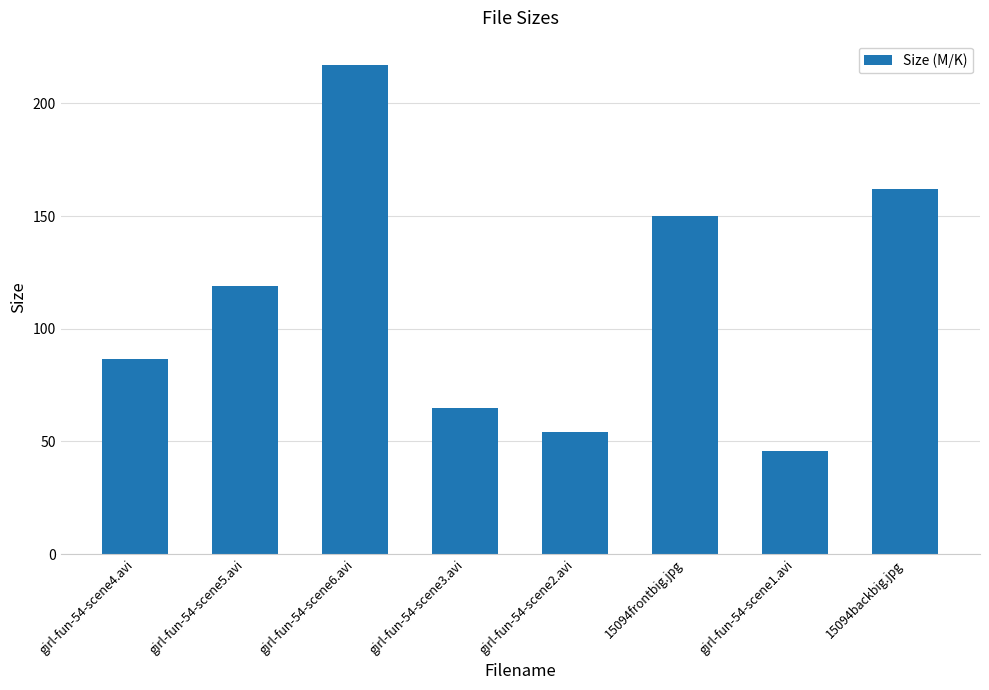

Rank the categories by value from highest to lowest.

girl-fun-54-scene6.avi, 15094backbig.jpg, 15094frontbig.jpg, girl-fun-54-scene5.avi, girl-fun-54-scene4.avi, girl-fun-54-scene3.avi, girl-fun-54-scene2.avi, girl-fun-54-scene1.avi